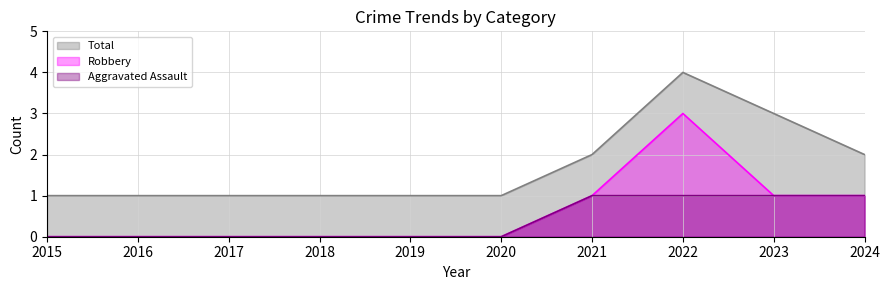

Reading left to right, list all the values displayed in this chart.

Total: 2015=1	2016=1	2017=1	2020=1	2021=2	2022=4	2023=3	2024=2
Robbery: 2015=0	2016=0	2017=0	2020=0	2021=1	2022=3	2023=1	2024=1
Aggravated Assault: 2015=0	2016=0	2017=0	2020=0	2021=1	2022=1	2023=1	2024=1